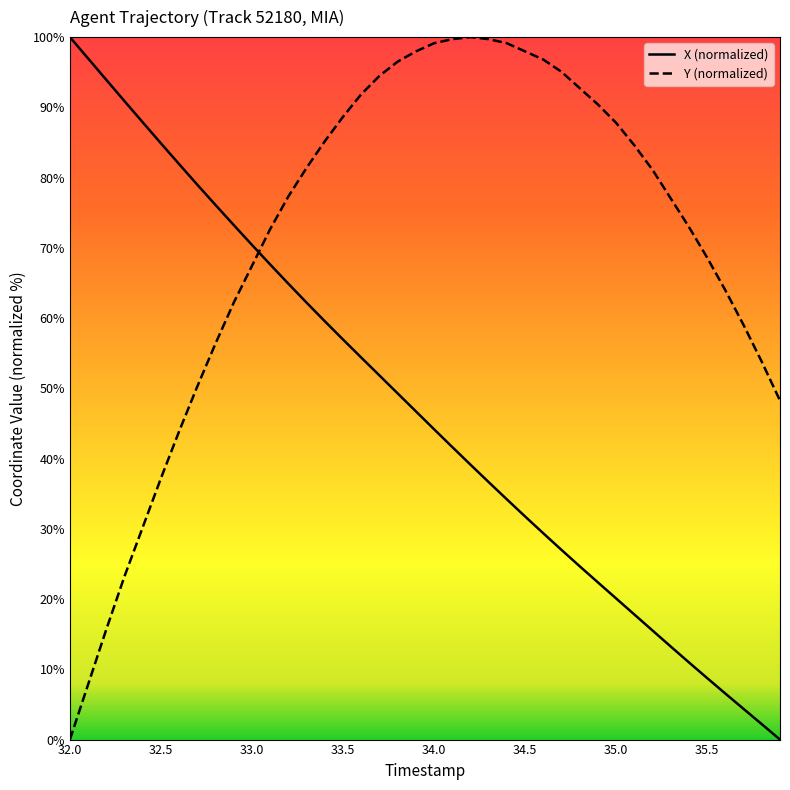

Rank the series by their average value, from highest to lowest.

Y (normalized), X (normalized)